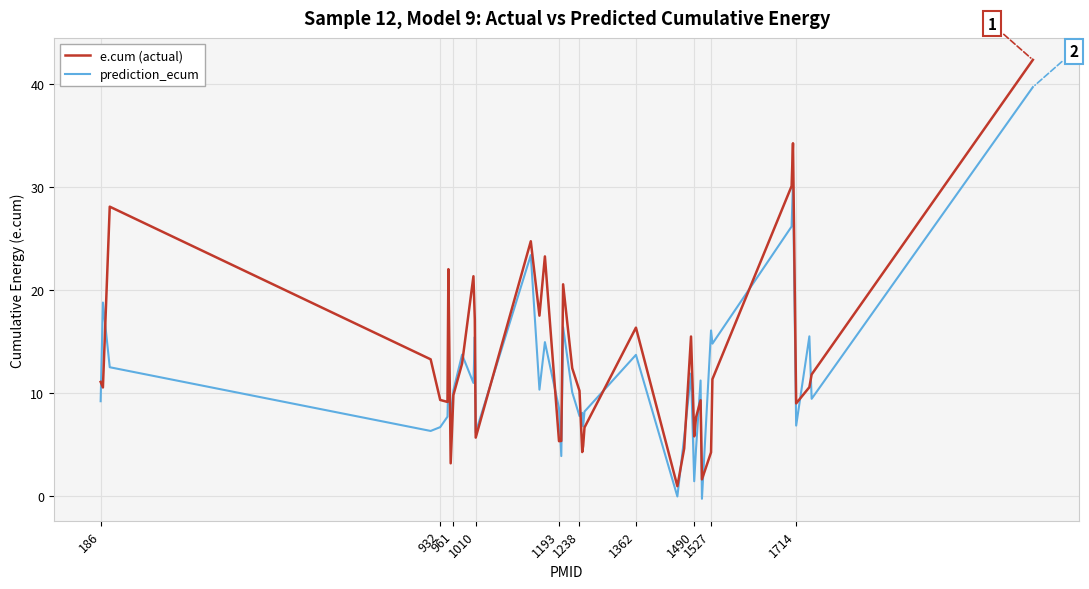

List the series in order of their peak value, lowest first.

prediction_ecum, e.cum (actual)